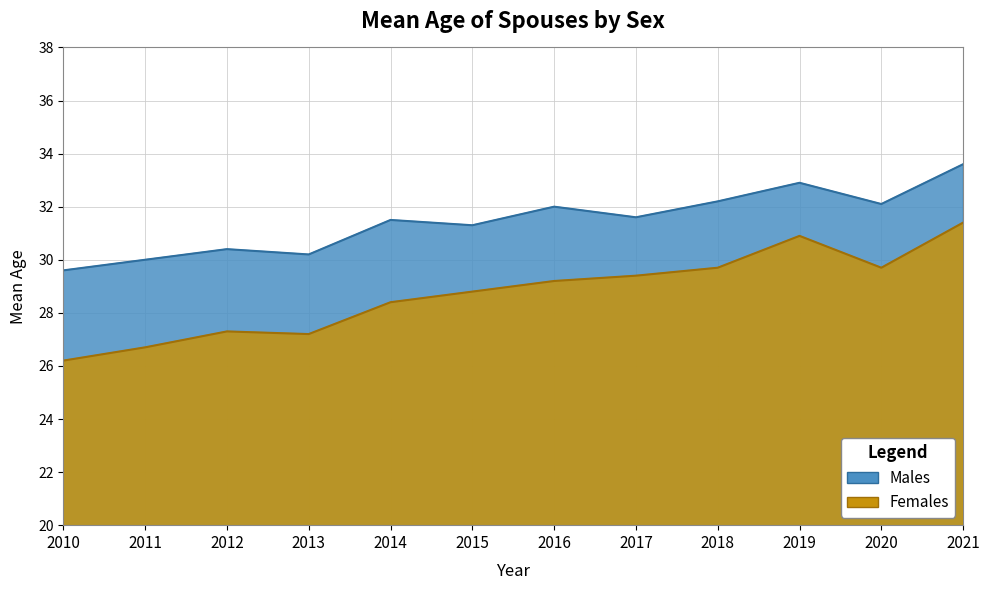

True or false: Females has more than 0 interior local peaks.

True